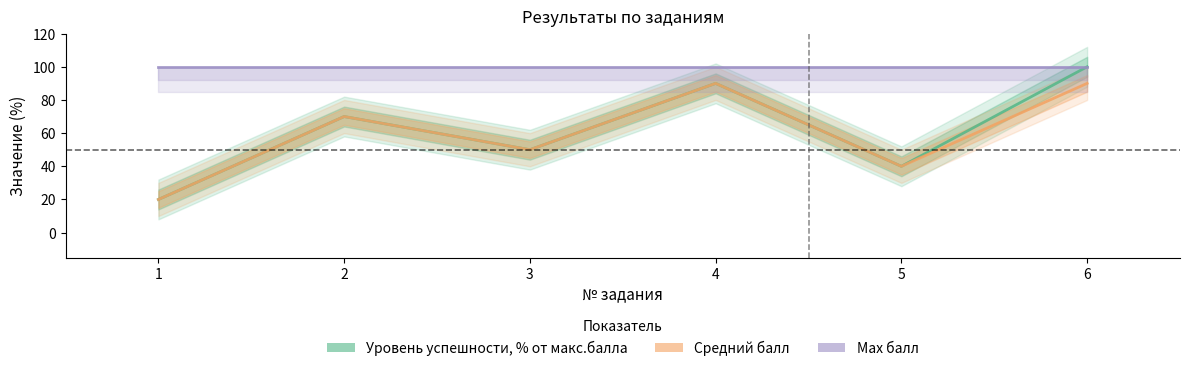

At which label is Уровень успешности, % от макс.балла closest to 60?

2